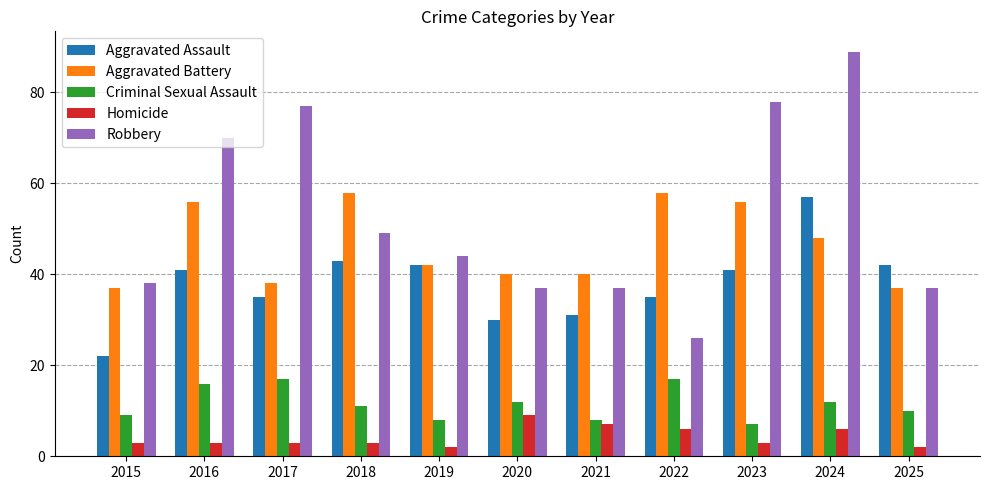

What is the value of the Homicide bar at the 10th from the left?

6